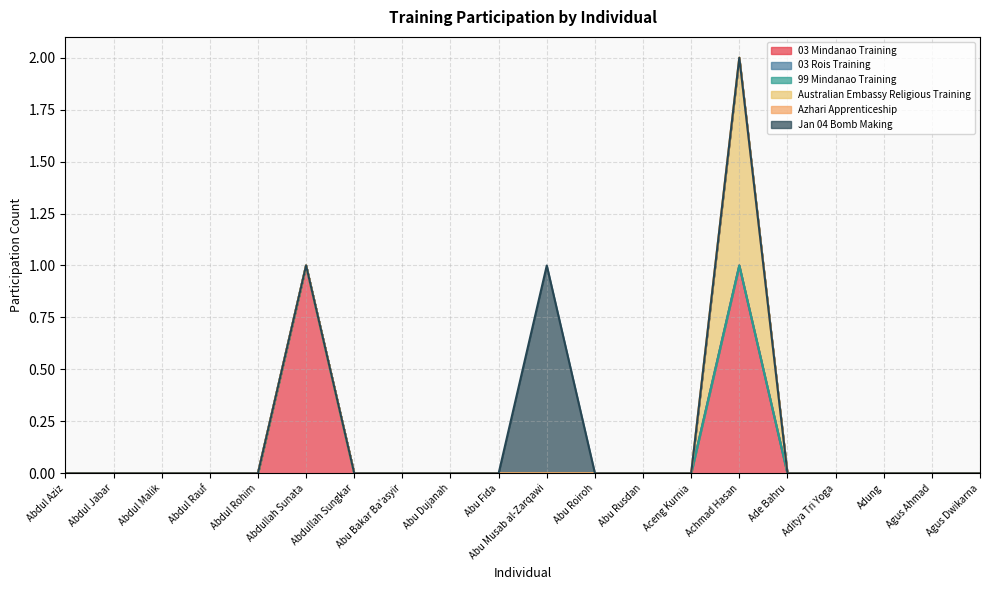

Does the chart have visible grid lines?

Yes